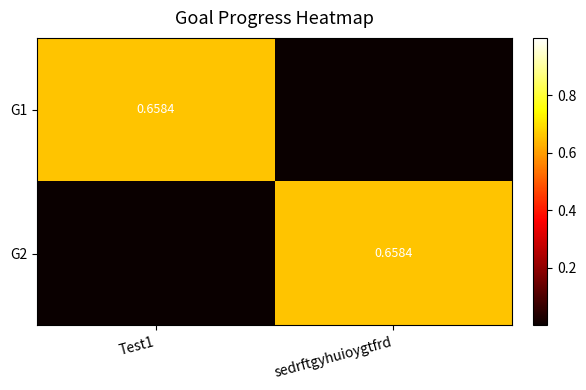

At Test1, list the series in order from largest to smallest.

G1, G2